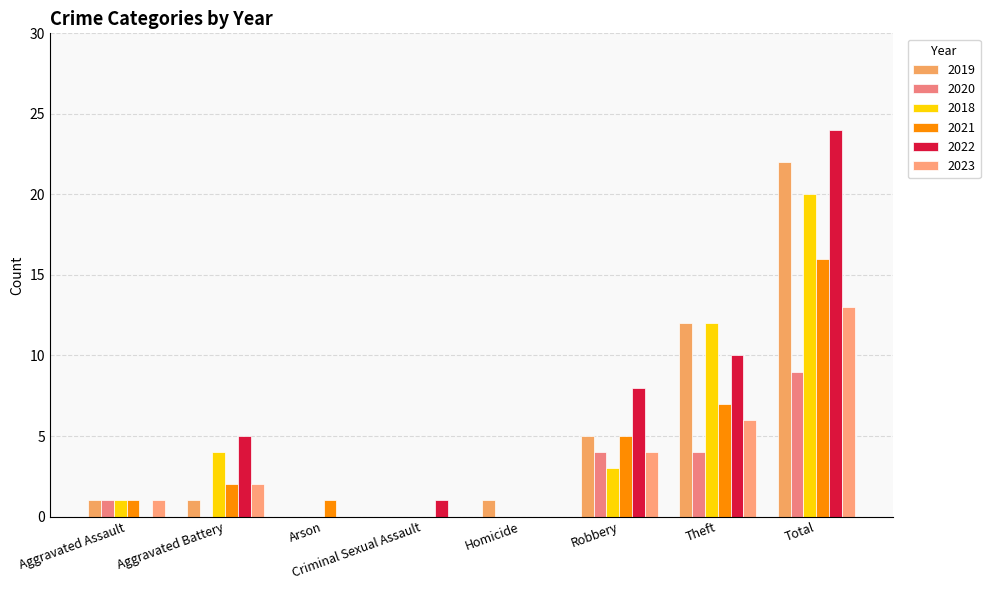

What is the difference between the highest and lowest values at Robbery?

5